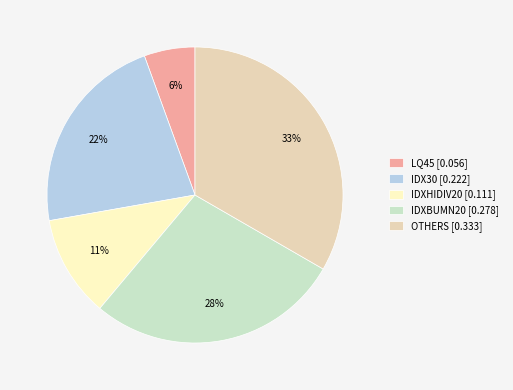

What percentage is the IDX30 slice, to the nearest percent?

22%